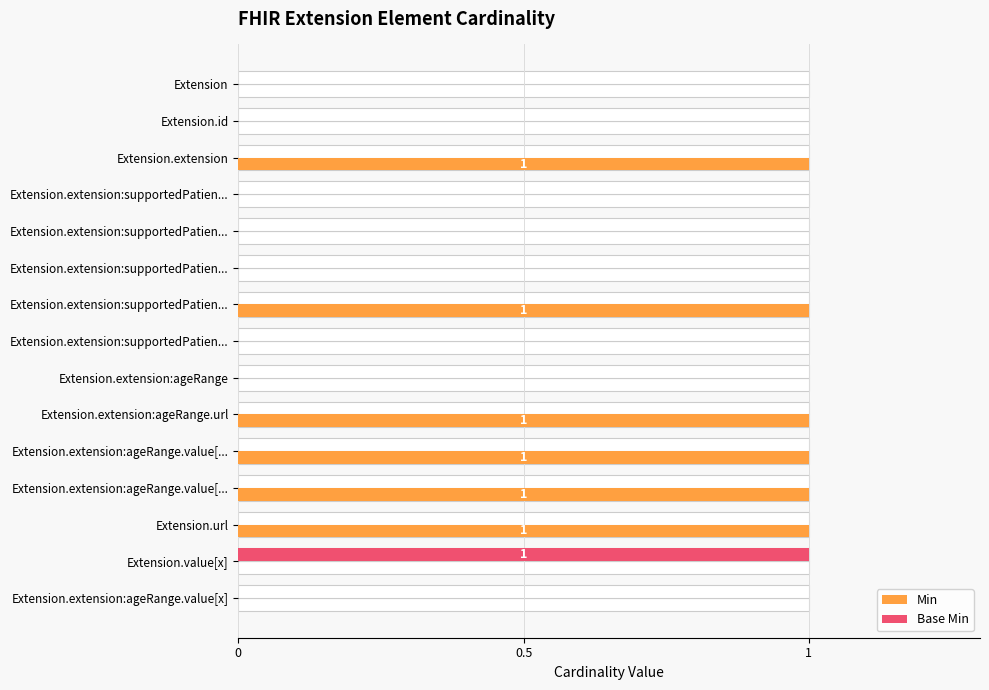

Reading left to right, list all the values displayed in this chart.

Min: 0	0	1	0	0	0	1	0	0	1	1	1	1	0	0
Base Min: 0	0	0	0	0	0	0	0	0	0	0	0	0	1	0